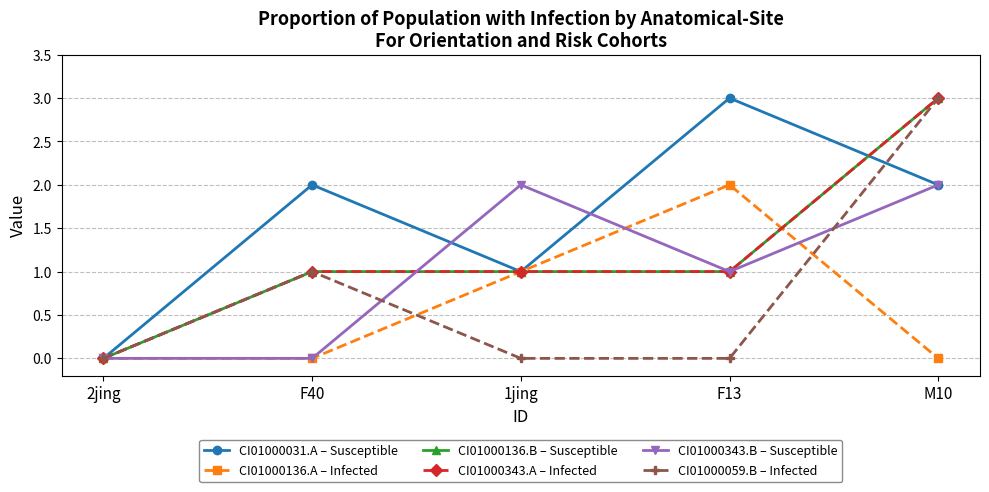

Reading right to left, list all the values displayed in this chart.

CI01000031.A – Susceptible: M10=2	F13=3	1jing=1	F40=2	2jing=0
CI01000136.A – Infected: M10=0	F13=2	1jing=1	F40=0	2jing=0
CI01000136.B – Susceptible: M10=3	F13=1	1jing=1	F40=1	2jing=0
CI01000343.A – Infected: M10=3	F13=1	1jing=1	F40=1	2jing=0
CI01000343.B – Susceptible: M10=2	F13=1	1jing=2	F40=0	2jing=0
CI01000059.B – Infected: M10=3	F13=0	1jing=0	F40=1	2jing=0